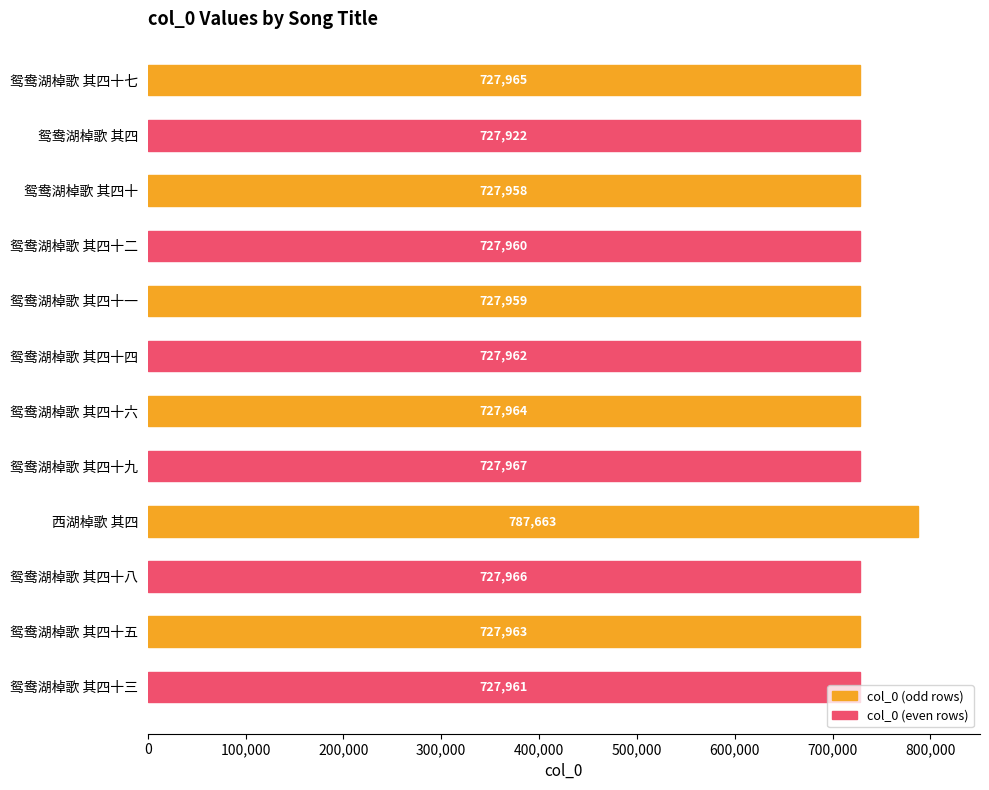

Rank the categories by value from lowest to highest.

鸳鸯湖棹歌 其四, 鸳鸯湖棹歌 其四十, 鸳鸯湖棹歌 其四十一, 鸳鸯湖棹歌 其四十二, 鸳鸯湖棹歌 其四十三, 鸳鸯湖棹歌 其四十四, 鸳鸯湖棹歌 其四十五, 鸳鸯湖棹歌 其四十六, 鸳鸯湖棹歌 其四十七, 鸳鸯湖棹歌 其四十八, 鸳鸯湖棹歌 其四十九, 西湖棹歌 其四